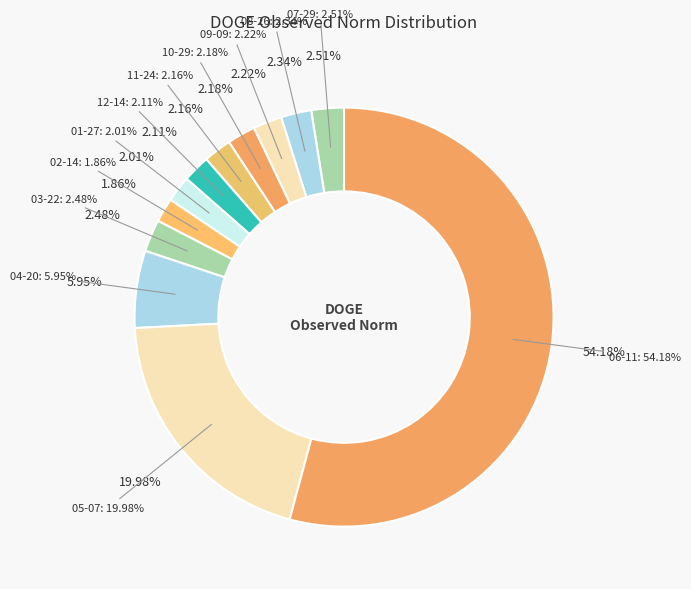

Is it true that 2016-11-24 is 1% of the pie?

False